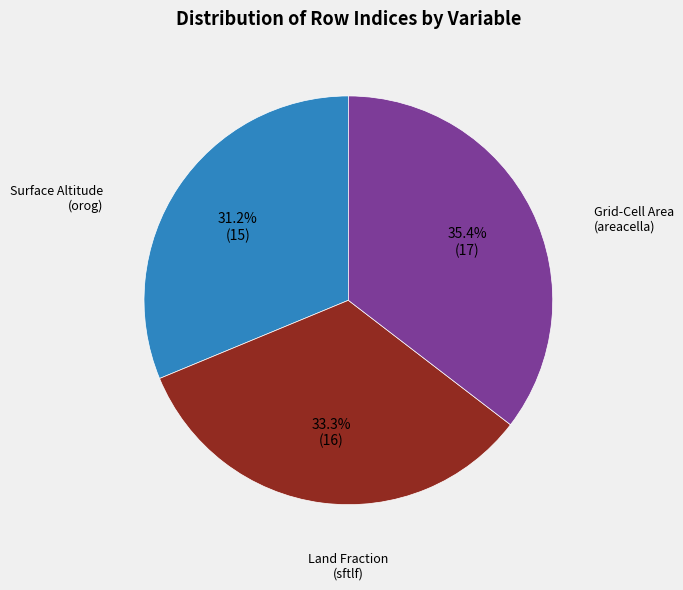

Is there any slice that represents more than half of the pie?

No